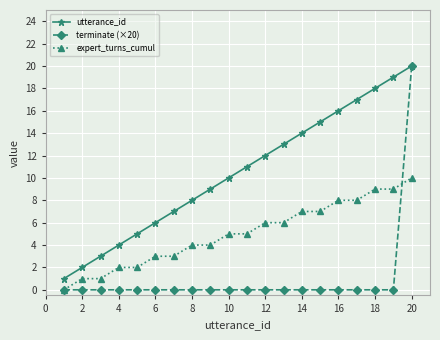

What is the maximum value for utterance_id?

20